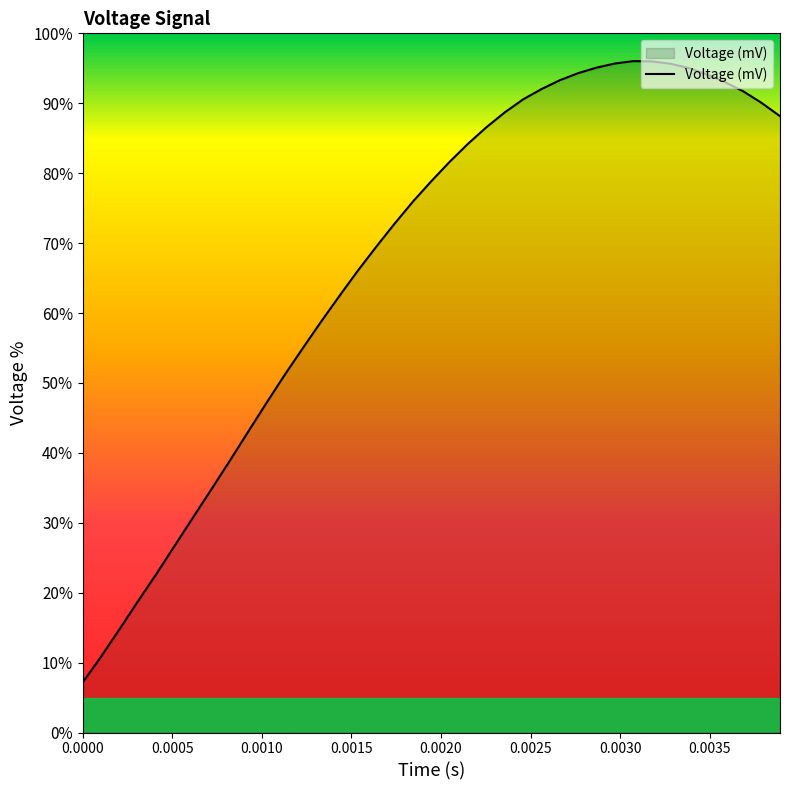

What is the smallest value displayed?

7.2